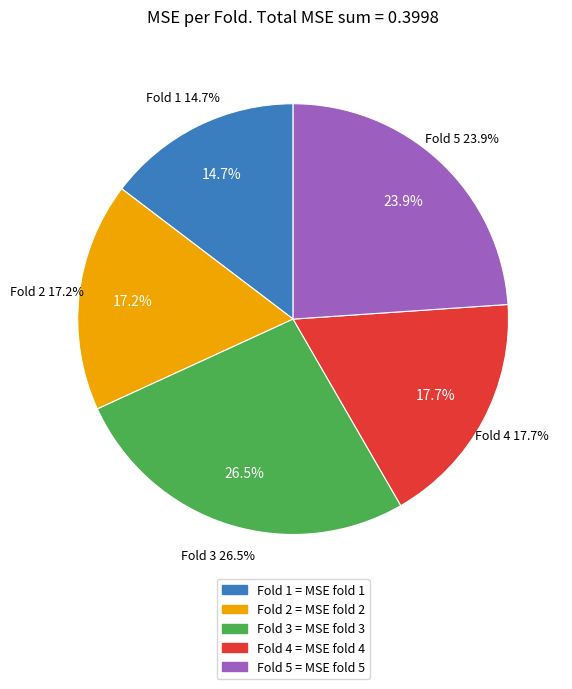

To the nearest percent, what percentage of the pie is 2?

17%